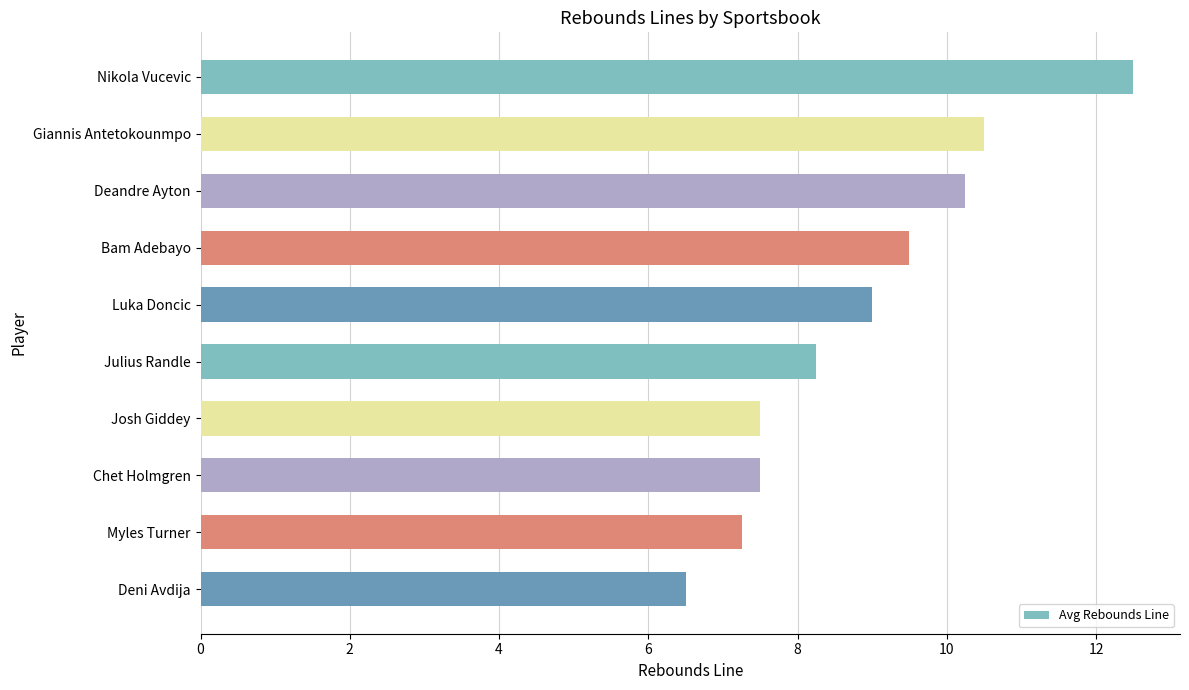

Is it true that the value at Luka Doncic is 14.5?

False